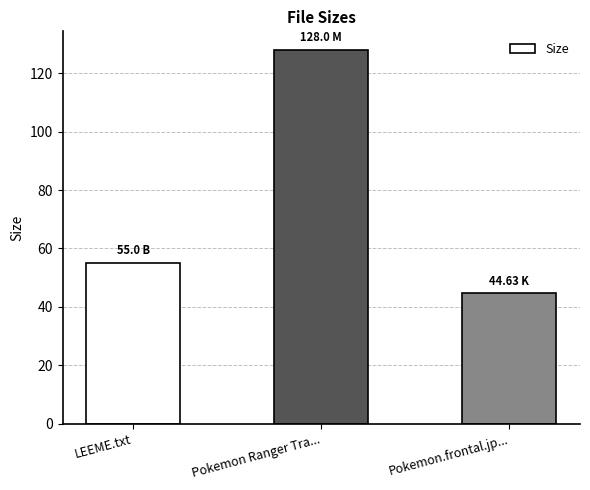

Rank the categories by value from highest to lowest.

Pokemon Ranger Tra..., LEEME.txt, Pokemon.frontal.jp...